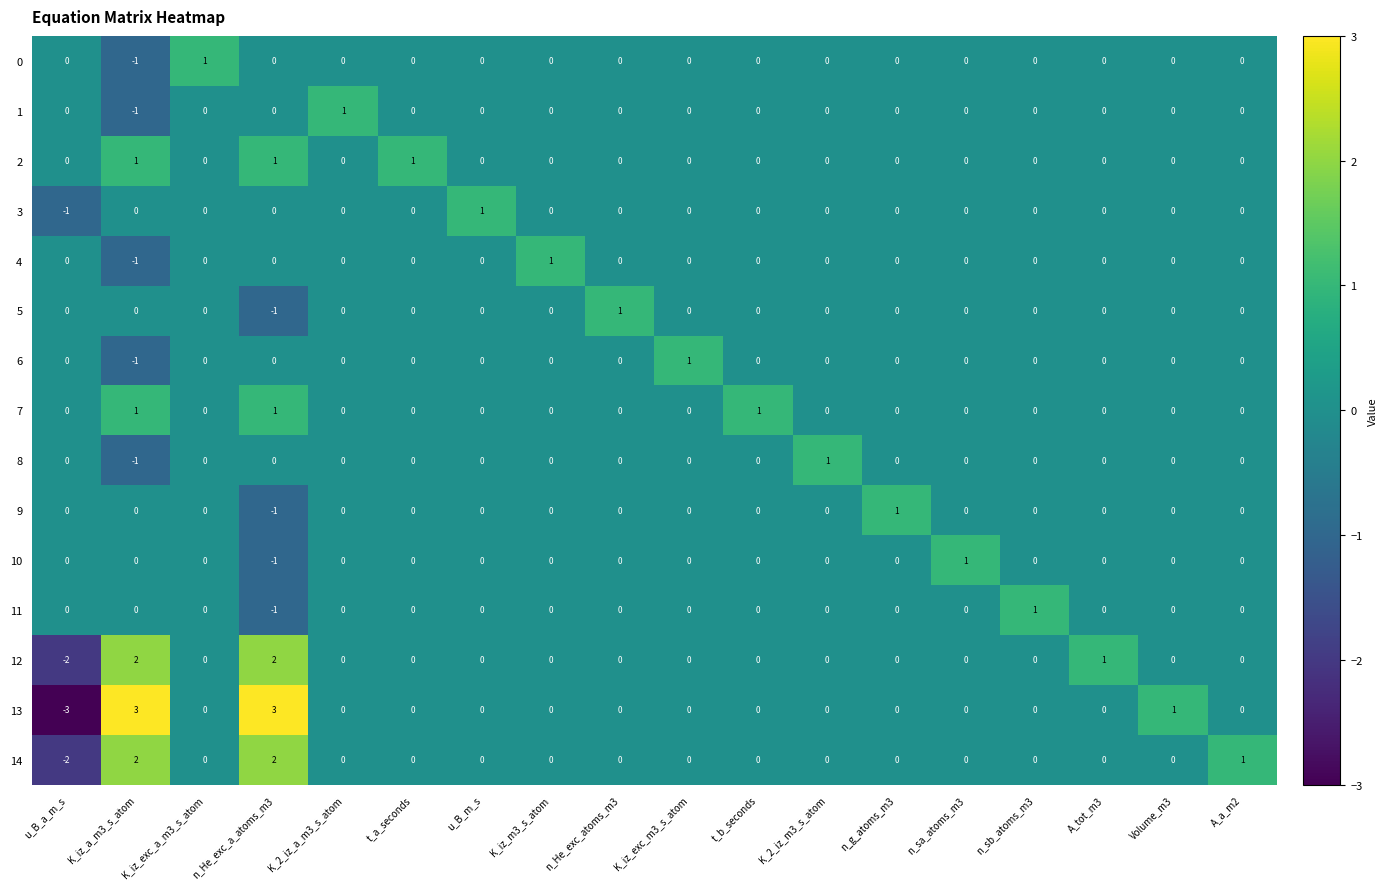

Count the number of categories in the chart.

18